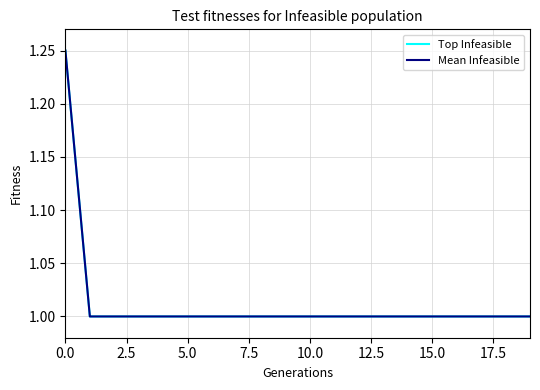

Does the chart display data point markers on the line(s)?

No